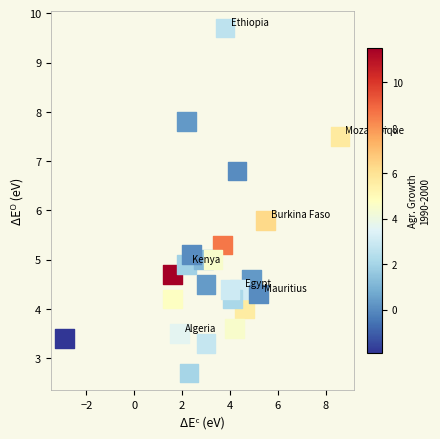

What is the range of Y values (max minus min)?

7.0